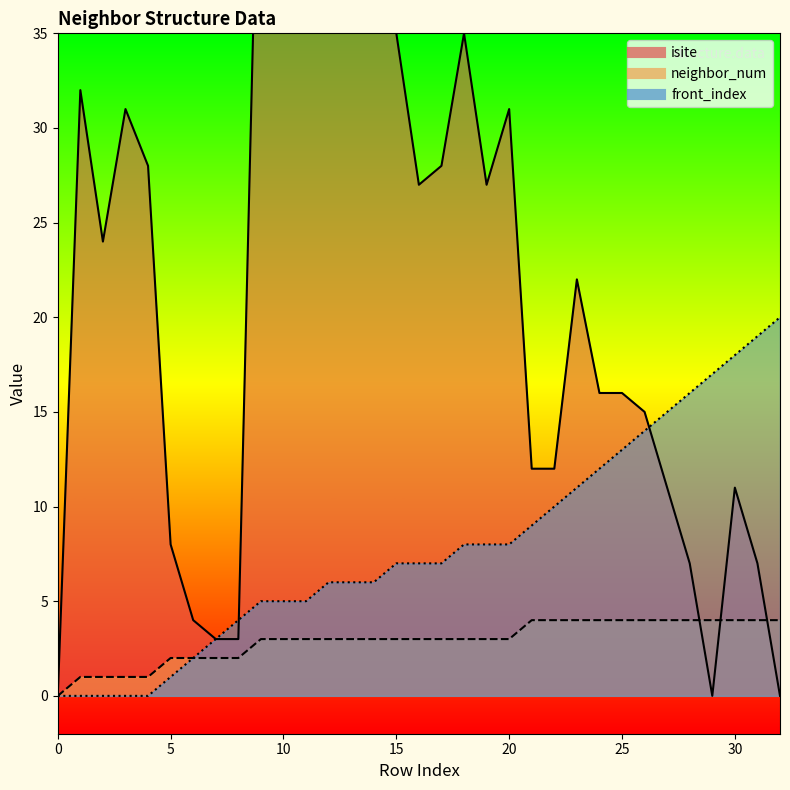

At how many categories does at least one series exceed 7?

29